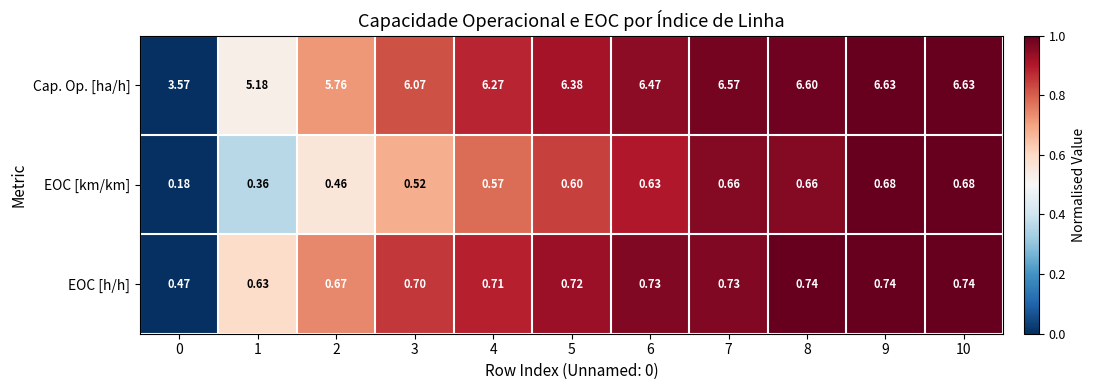

List the series in order of their peak value, highest first.

Cap. Op. [ha/h], EOC [h/h], EOC [km/km]